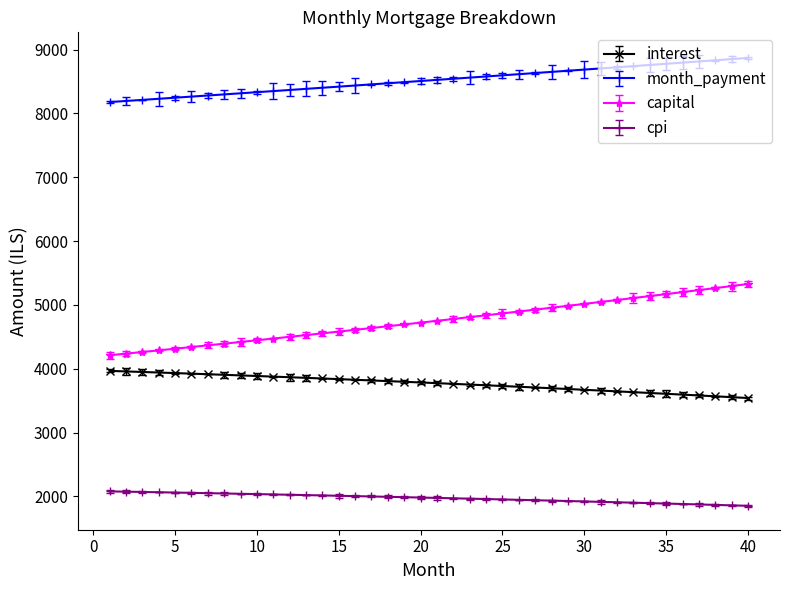

What is the minimum value for interest?

3541.2